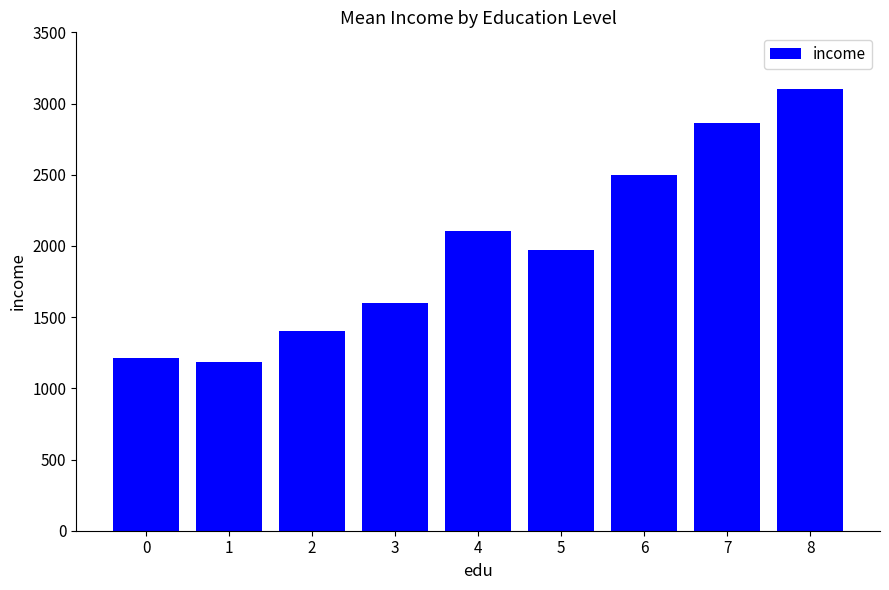

What is the difference between the maximum and second lowest values?

1890.0